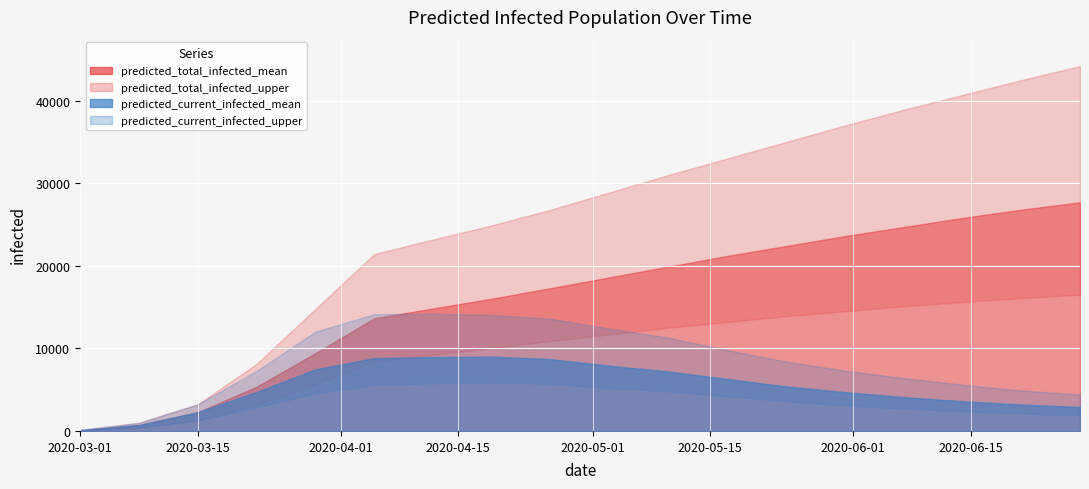

True or false: predicted_current_infected_mean and predicted_total_infected_mean intersect in this chart.

False